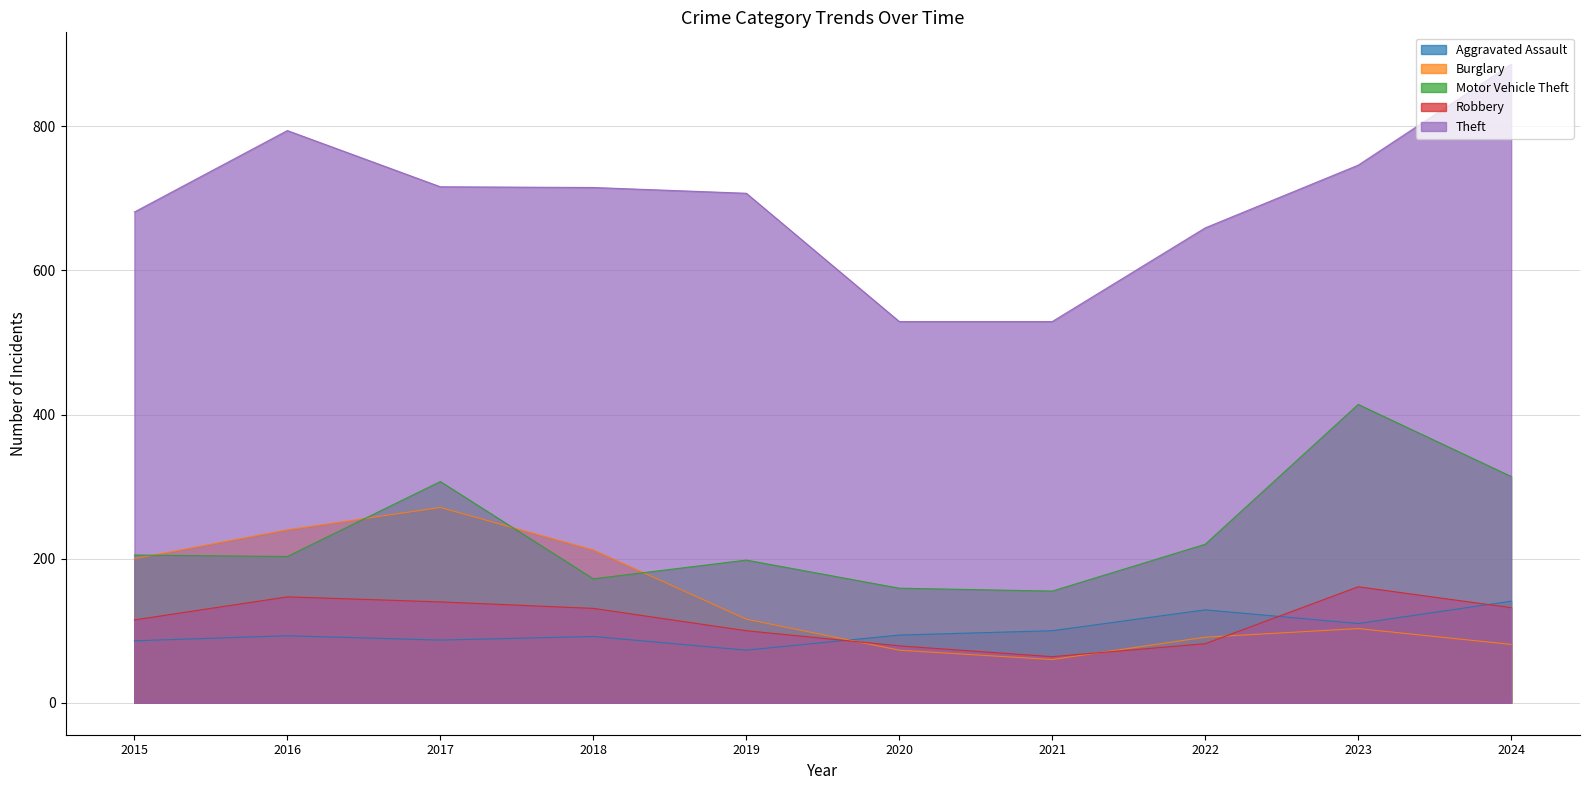

List the series in order of their peak value, highest first.

Theft, Motor Vehicle Theft, Burglary, Robbery, Aggravated Assault